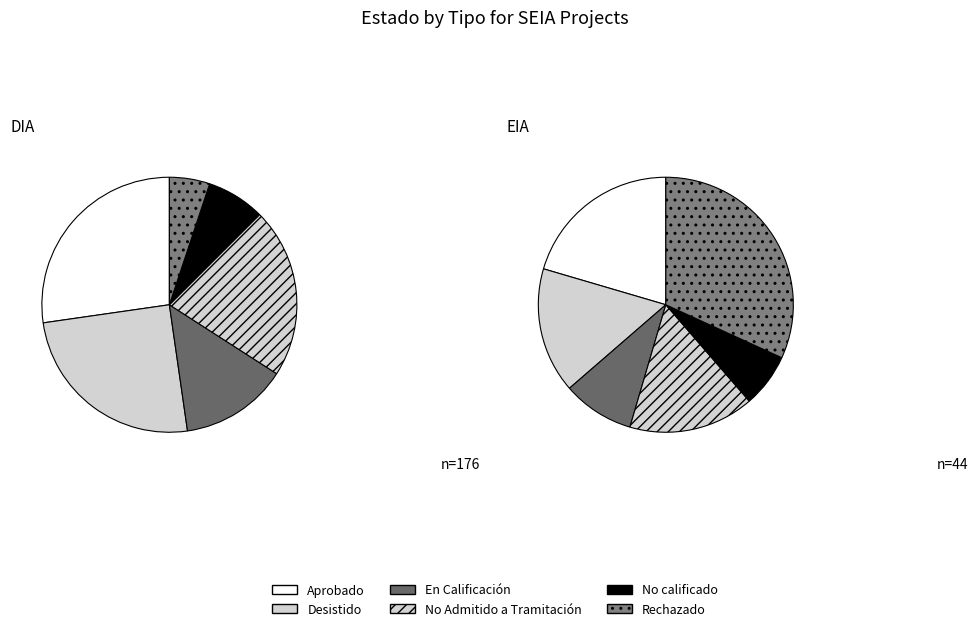

Does No calificado represent more than half of the total?

No